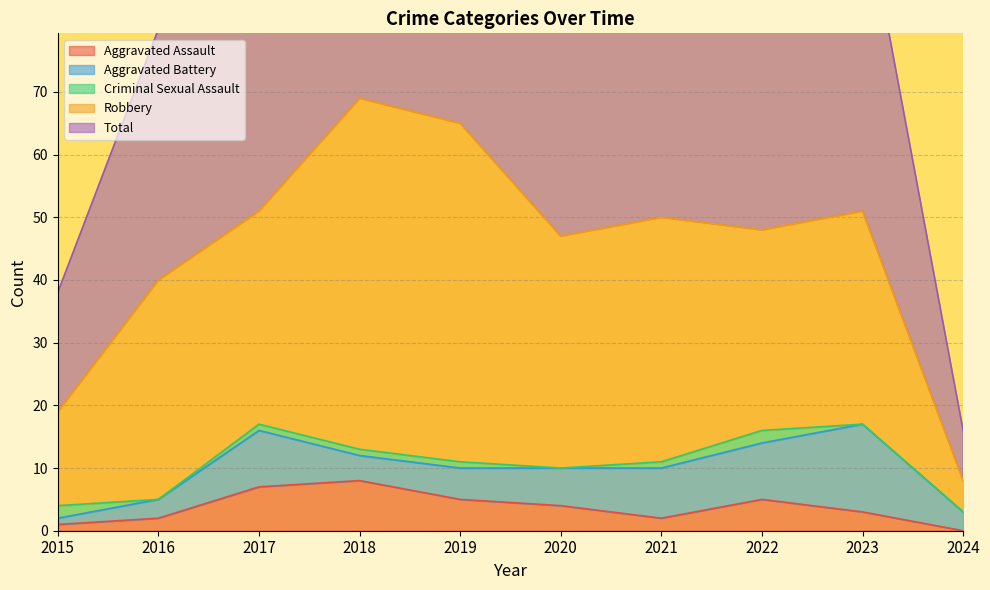

Reading right to left, transcribe all the data shown in this chart.

Aggravated Assault: 2024=0	2023=3	2022=5	2021=2	2020=4	2019=5	2018=8	2017=7	2016=2	2015=1
Aggravated Battery: 2024=3	2023=14	2022=9	2021=8	2020=6	2019=5	2018=4	2017=9	2016=3	2015=1
Criminal Sexual Assault: 2024=0	2023=0	2022=2	2021=1	2020=0	2019=1	2018=1	2017=1	2016=0	2015=2
Robbery: 2024=5	2023=34	2022=32	2021=39	2020=37	2019=54	2018=56	2017=34	2016=35	2015=15
Total: 2024=8	2023=51	2022=49	2021=50	2020=47	2019=65	2018=69	2017=51	2016=40	2015=19